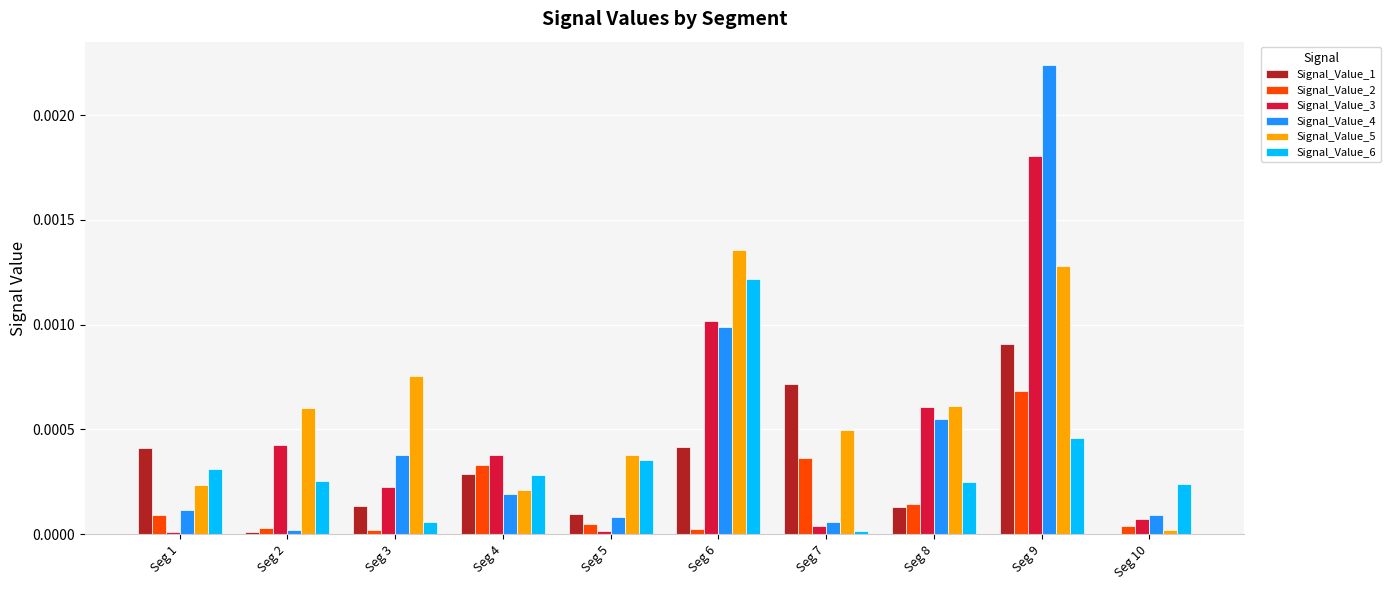

At which category is the sum across all series the highest?

Seg 9